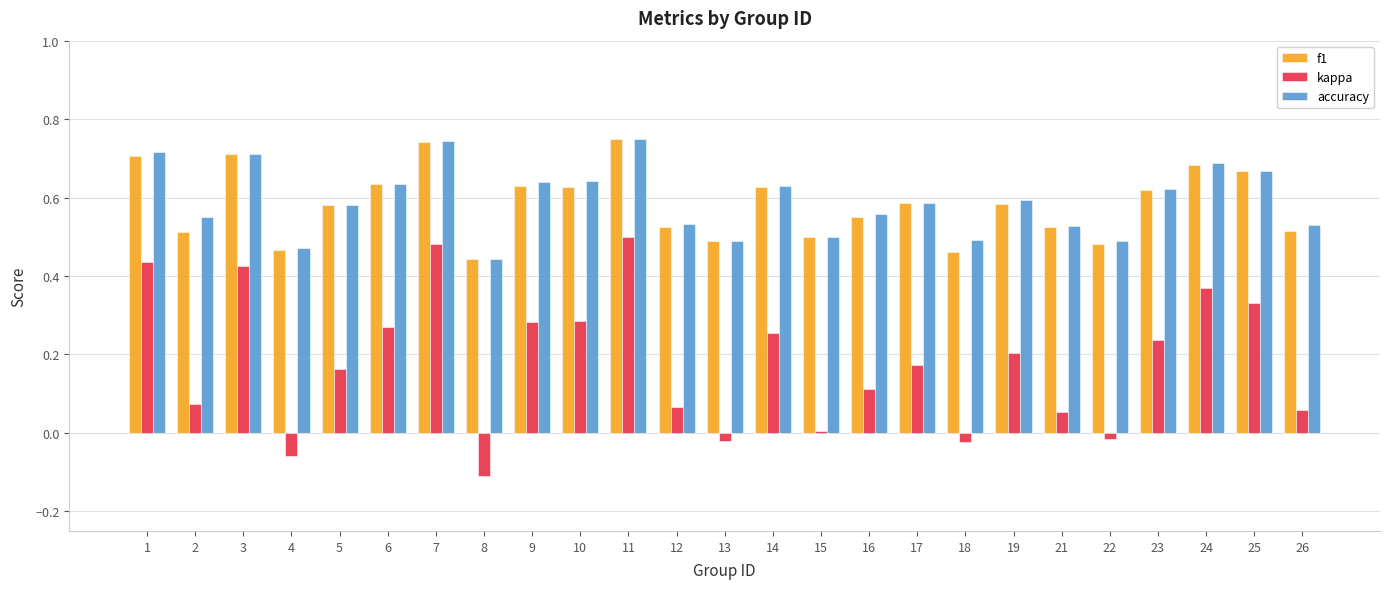

At which category is the sum across all series the highest?

11